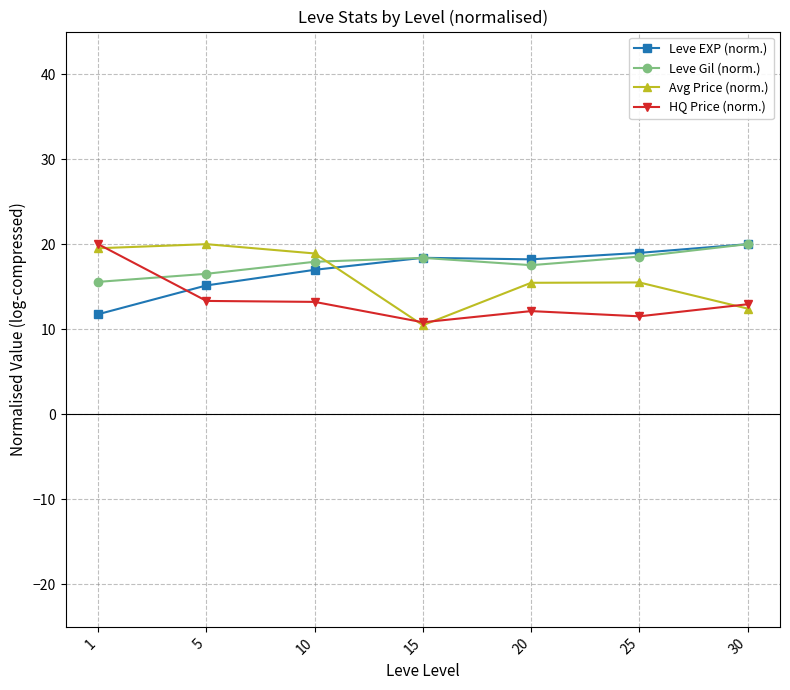

How many times do Leve Gil (norm.) and Avg Price (norm.) cross each other?

1